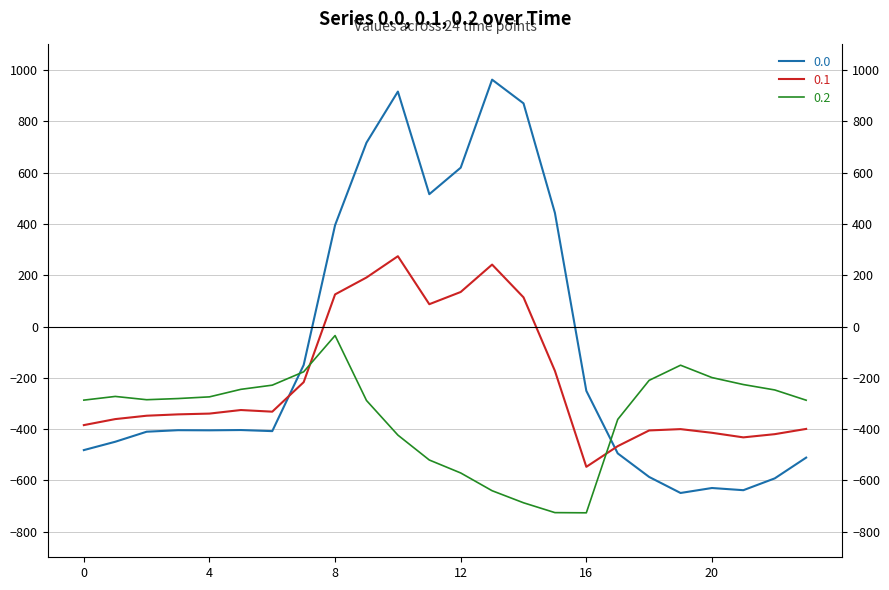

Reading right to left, what are all the values shown in this chart?

0.0: -511.3	-592.3	-638.4	-629.9	-649.2	-586.7	-494.8	-250.9	443.0	870.3	962.7	619.4	516.0	916.2	716.9	395.3	-150.1	-408.0	-403.8	-404.9	-404.4	-410.3	-449.5	-482.0
0.1: -399.4	-419.9	-432.4	-414.5	-400.2	-405.4	-466.6	-547.3	-173.1	113.7	241.5	134.6	87.0	274.1	191.1	125.2	-217.1	-332.2	-325.7	-339.6	-342.7	-347.9	-361.1	-384.6
0.2: -287.5	-247.4	-226.4	-199.2	-151.0	-210.0	-362.4	-726.6	-725.8	-687.4	-640.4	-571.2	-520.6	-423.5	-288.5	-35.3	-176.6	-228.8	-245.0	-274.4	-281.0	-285.5	-272.7	-287.1